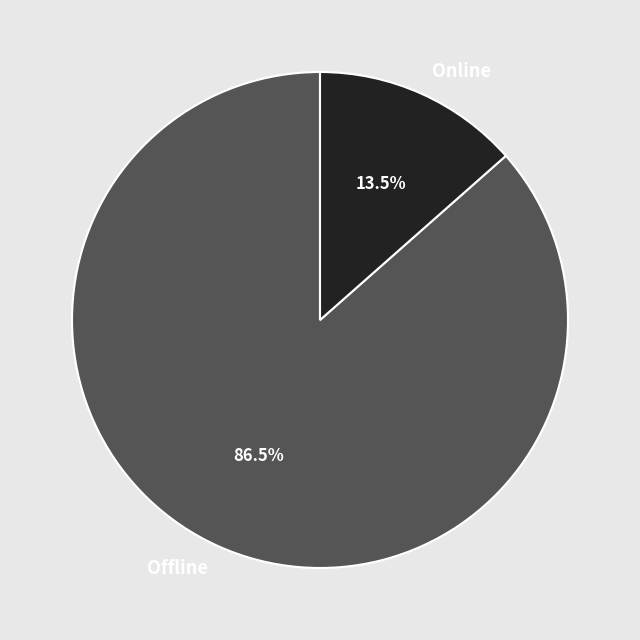

Which slice is the largest?

Offline